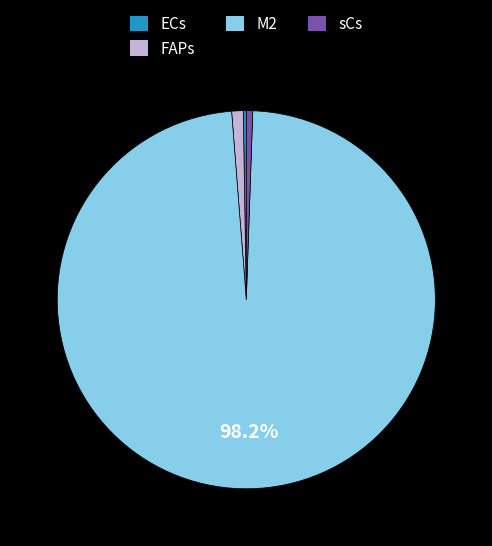

Is there any slice that represents more than half of the pie?

Yes